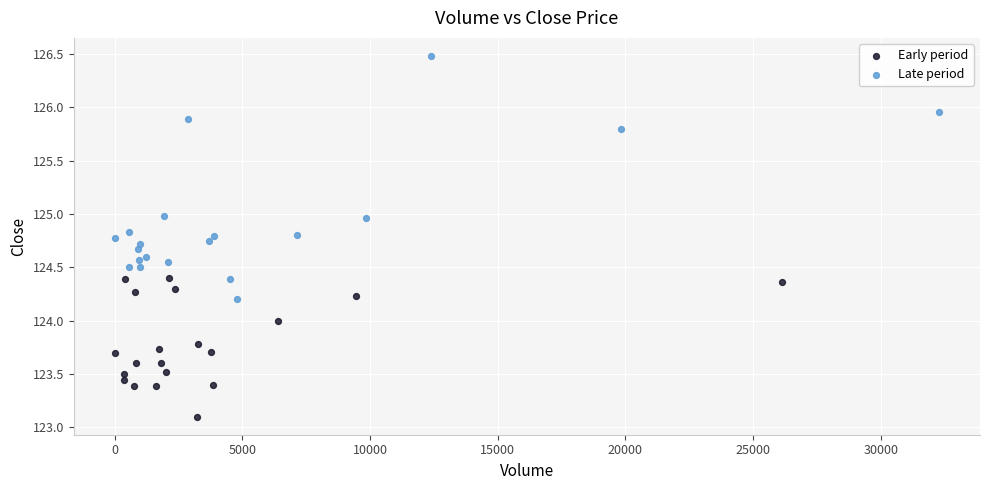

Which series has the widest spread of Y values?

Late period